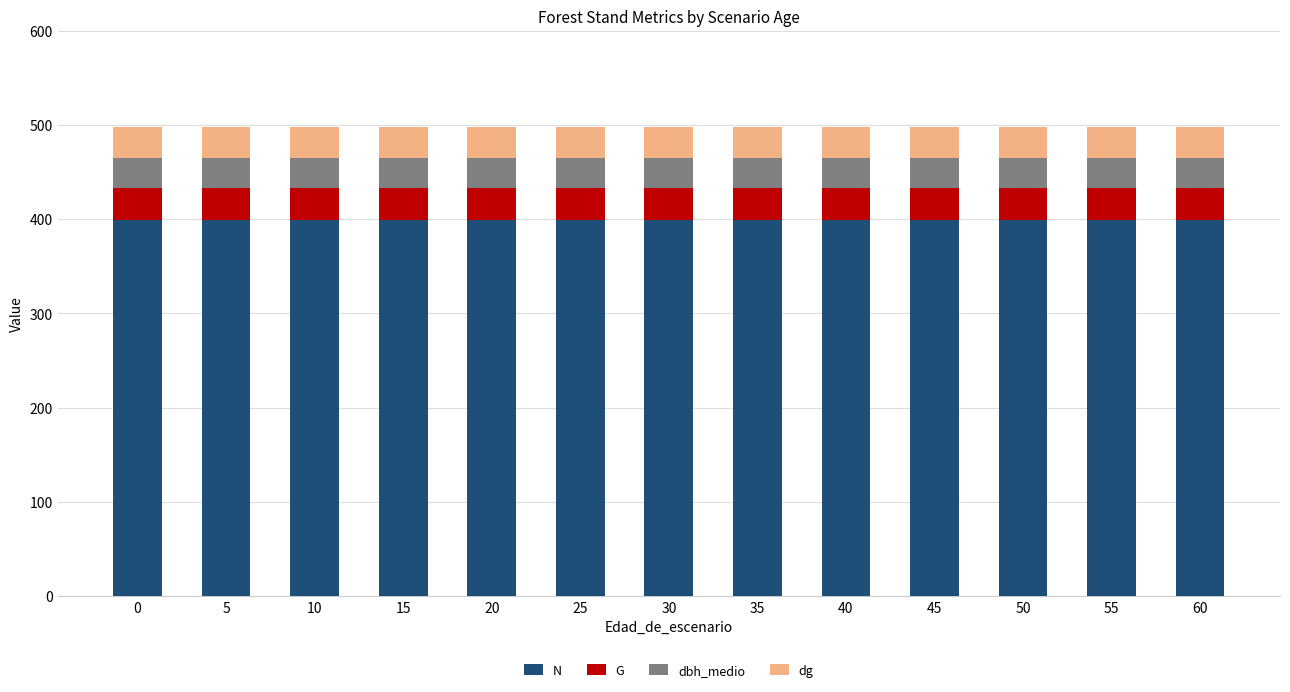

Does the chart contain stacked bars?

Yes